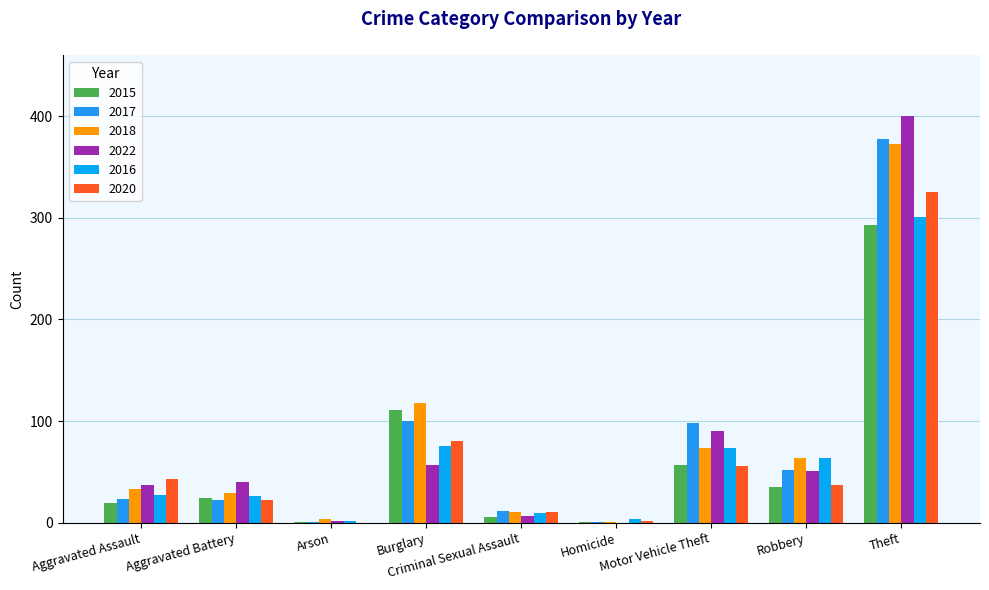

At which label does 2018 reach its minimum?

Homicide